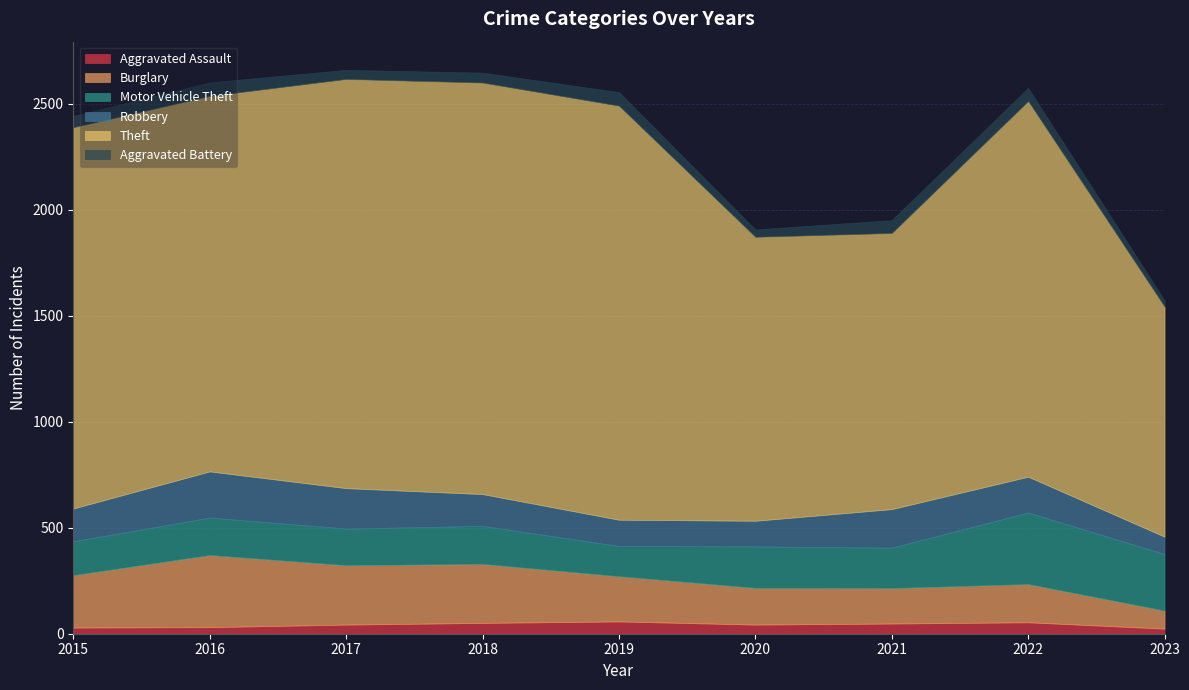

True or false: Robbery and Aggravated Battery intersect in this chart.

False